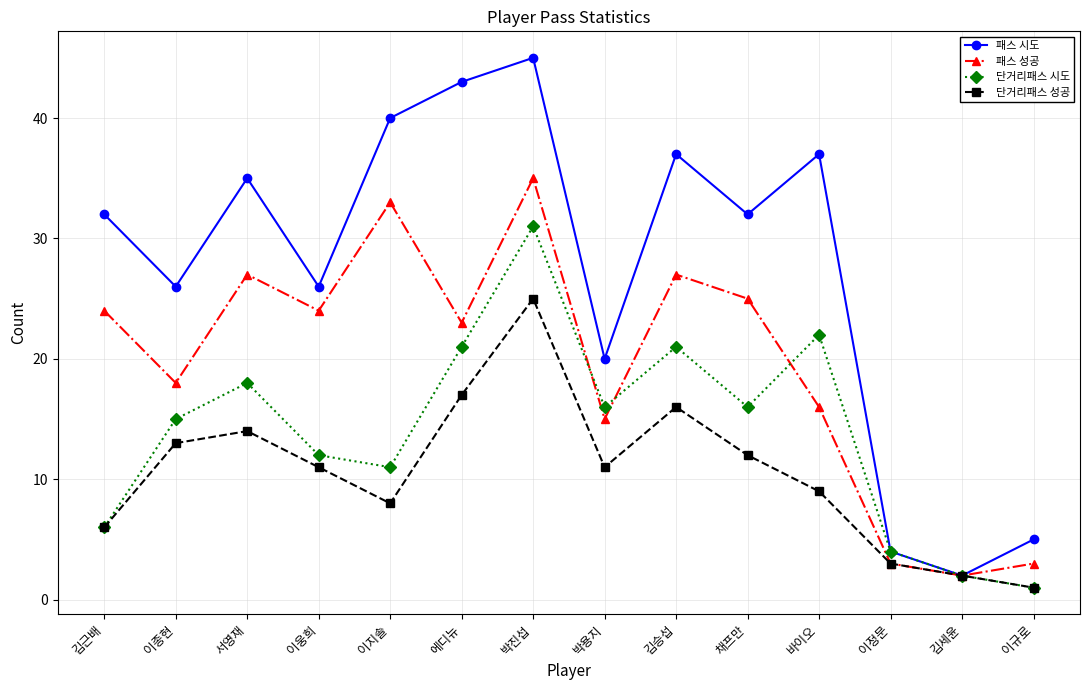

Is the value of 단거리패스 성공 at 이종현 greater than the value of 패스 시도 at 이종현?

No